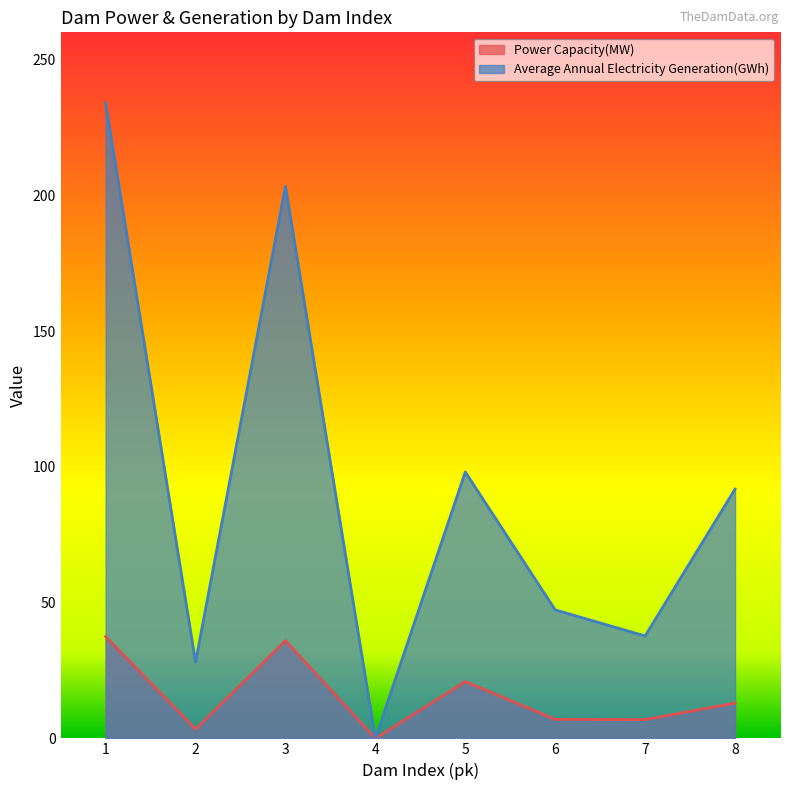

In Power Capacity(MW), how many points are lower than both neighbors (excluding endpoints)?

3